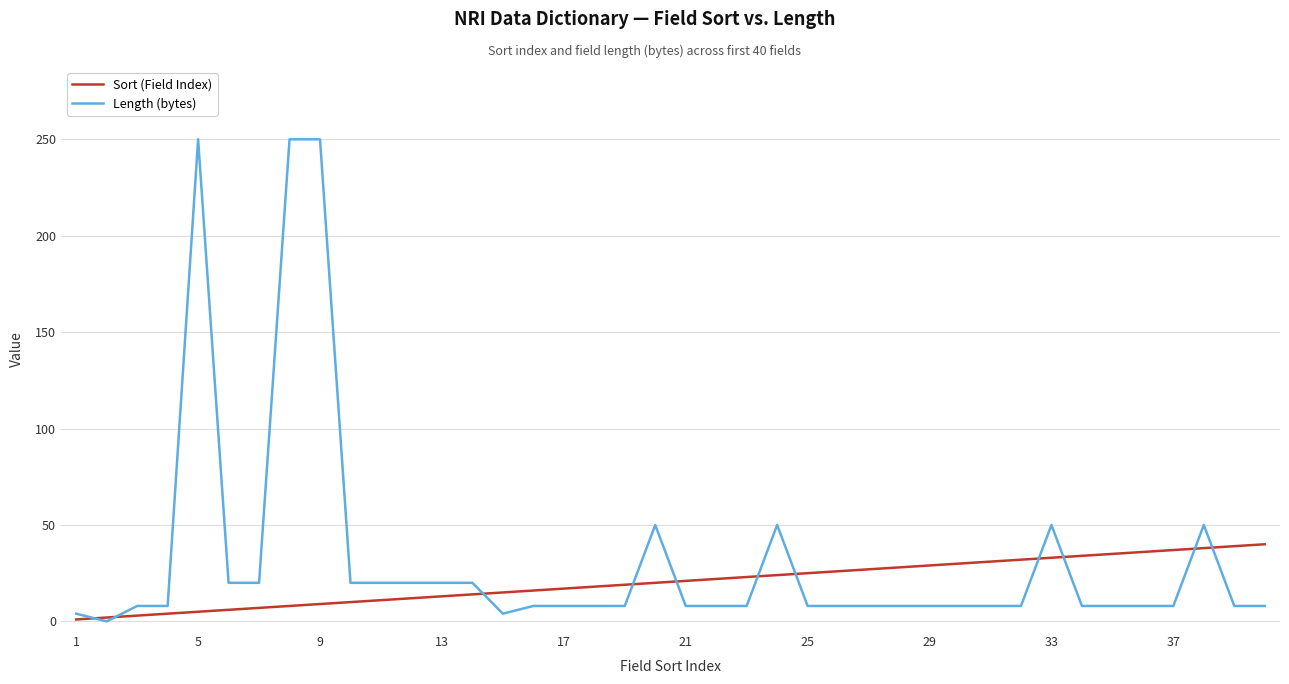

True or false: Sort (Field Index) and Length (bytes) cross at least once.

True